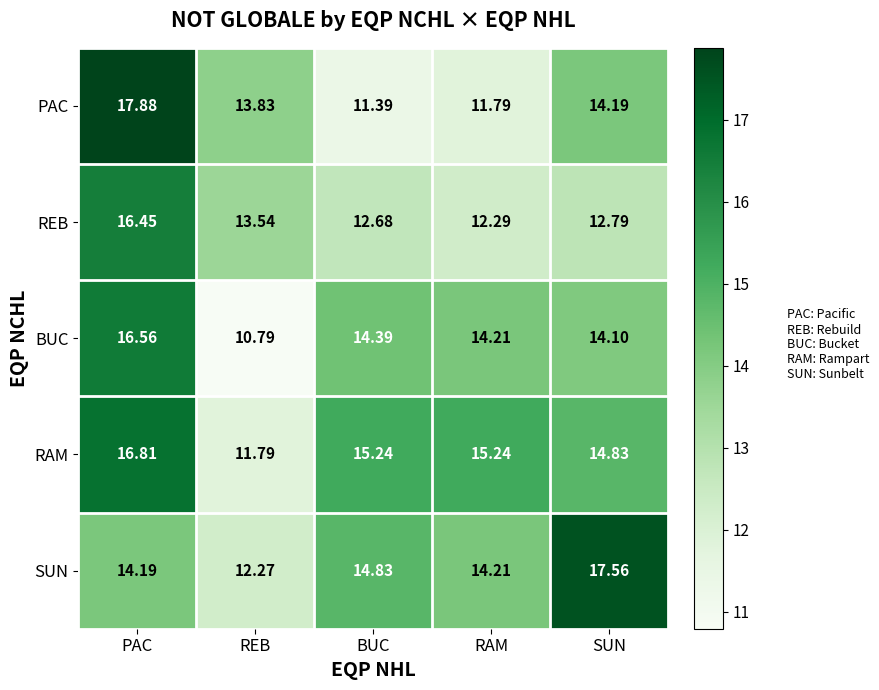

At which category is the sum across all series the highest?

PAC